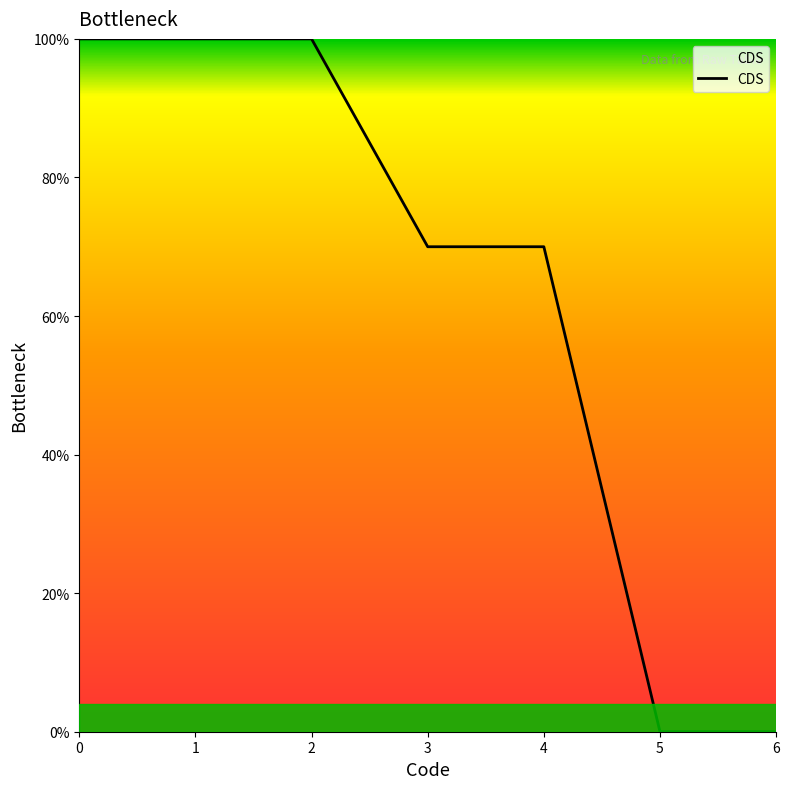

Reading right to left, extract all data points from this chart.

0	0	70	70	100	100	100